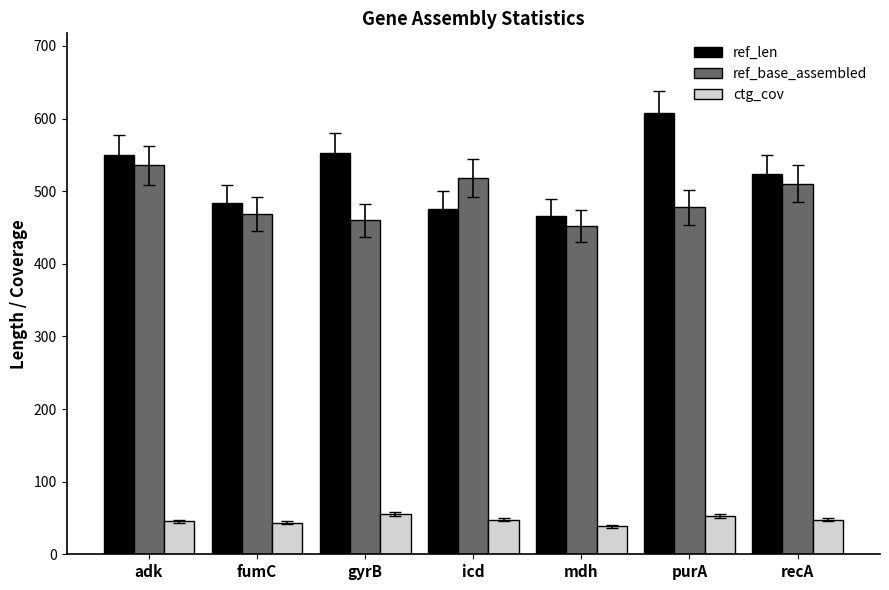

The ref_base_assembled series shows 460.0 at gyrB. True or false?

True